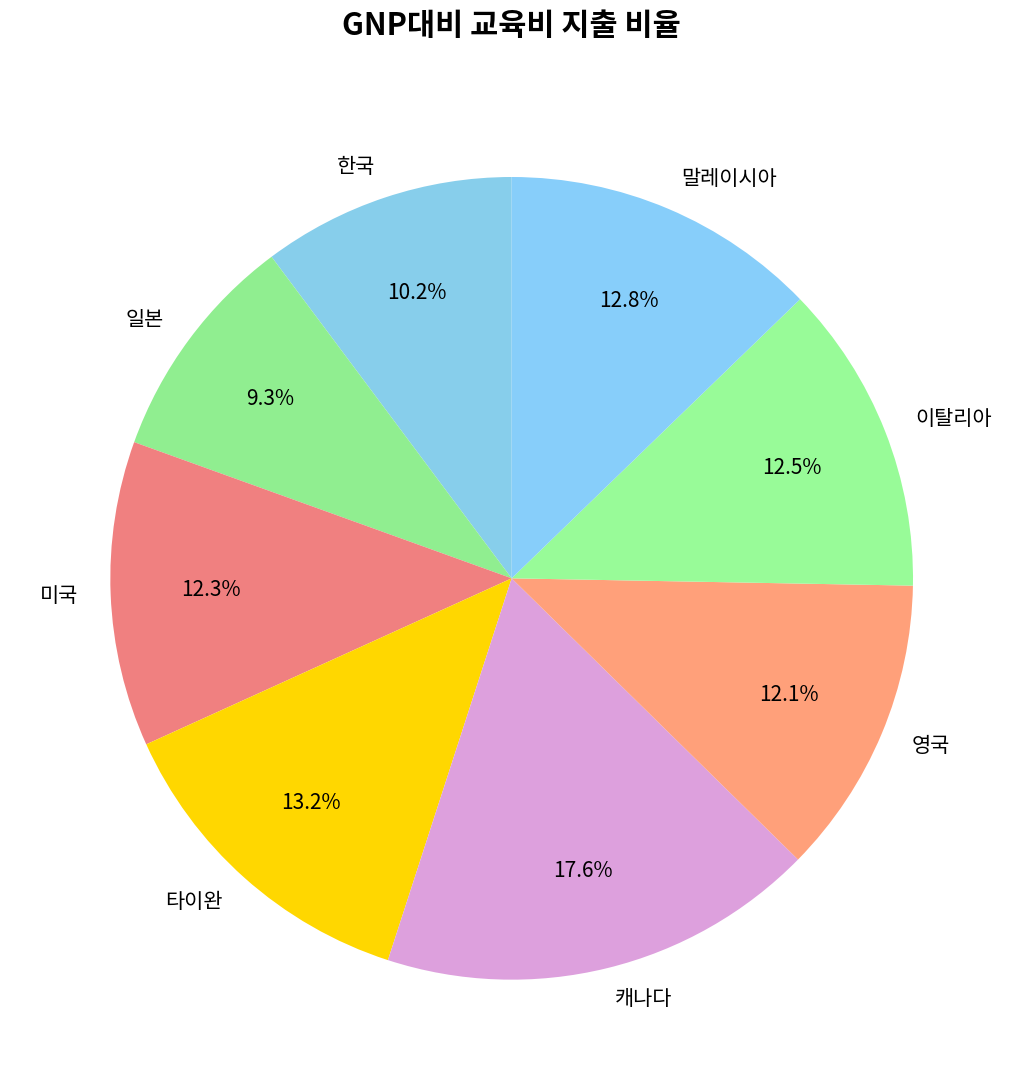

To the nearest percent, what percentage of the pie is 미국?

12%